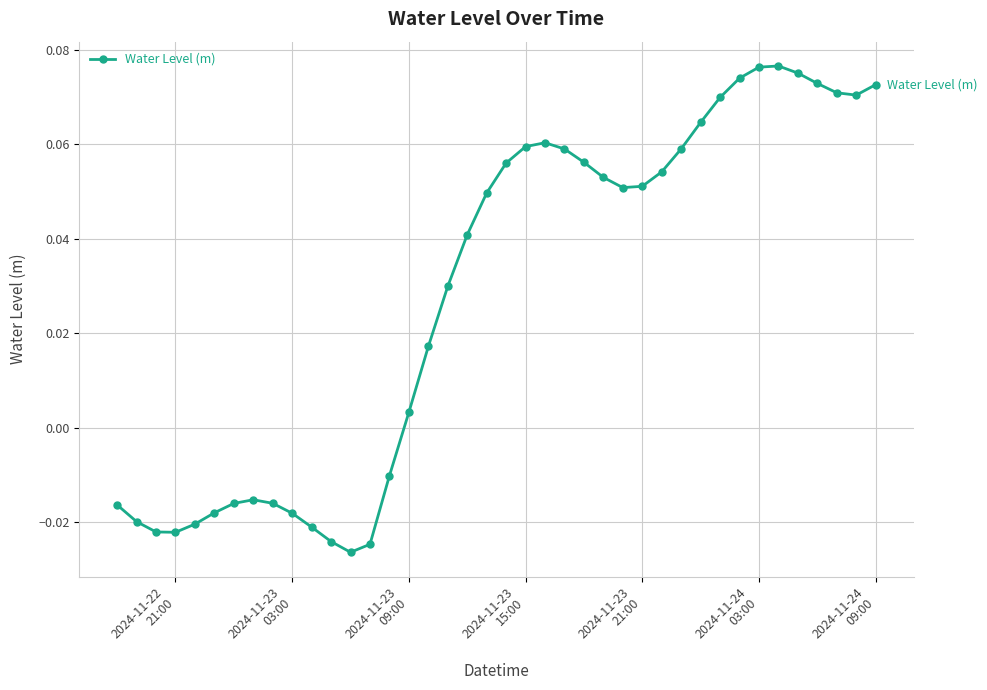

Does the chart display data point markers on the line(s)?

Yes